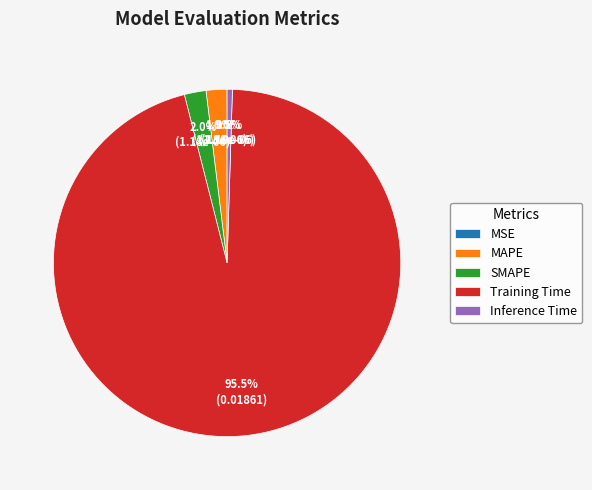

The SMAPE slice represents 12% of the pie. True or false?

False